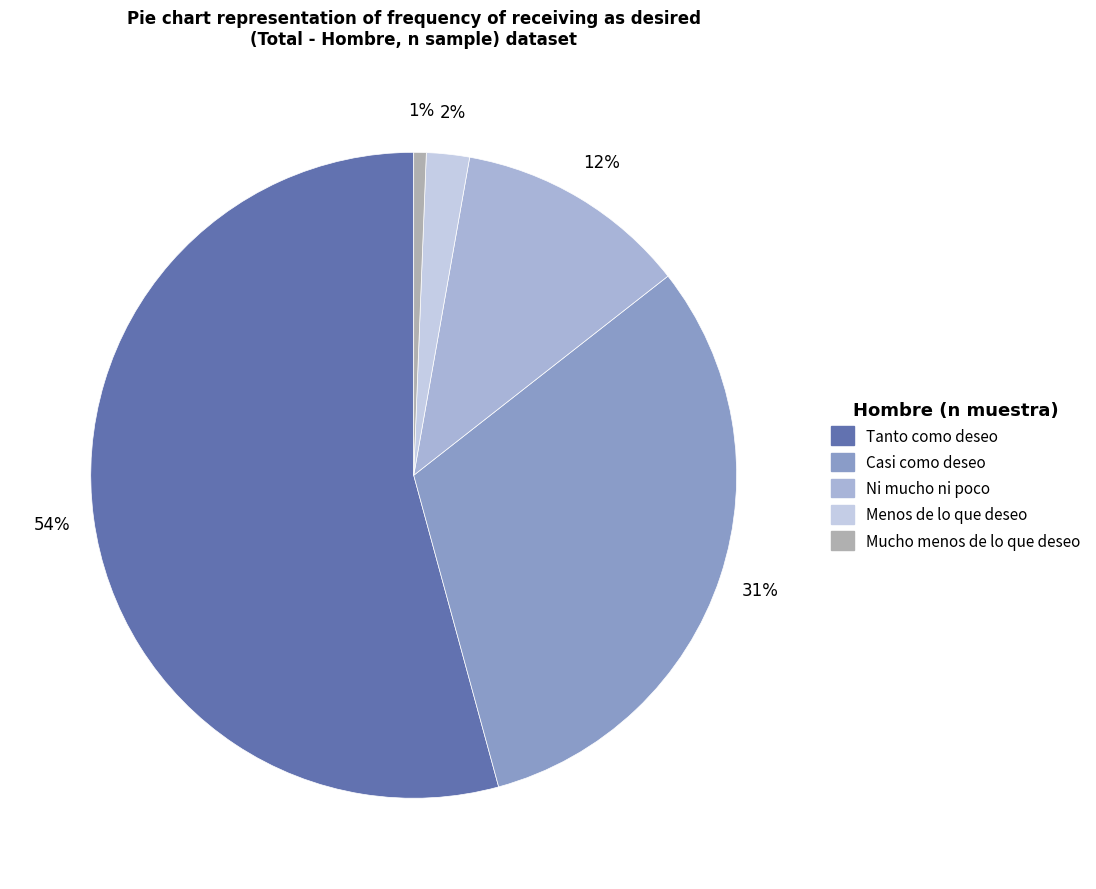

Is it true that Tanto como deseo is 46% of the pie?

False